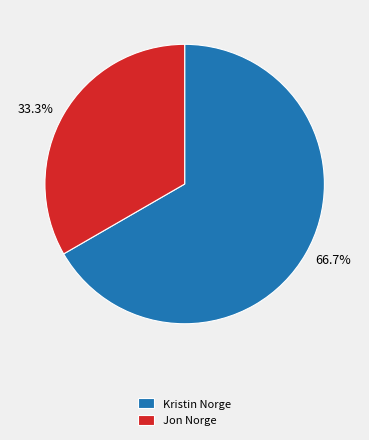

How many segments does this pie chart have?

2